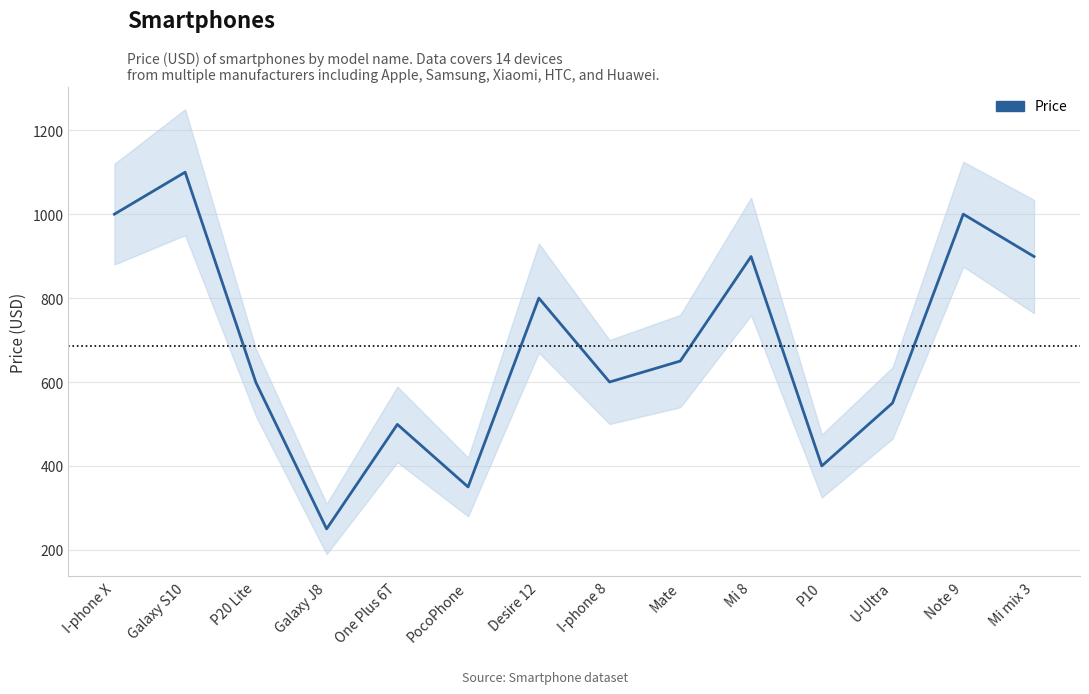

Reading left to right, list all the values displayed in this chart.

1000	1100	599	250	499	350	800	600	650	899	400	550	1000	899